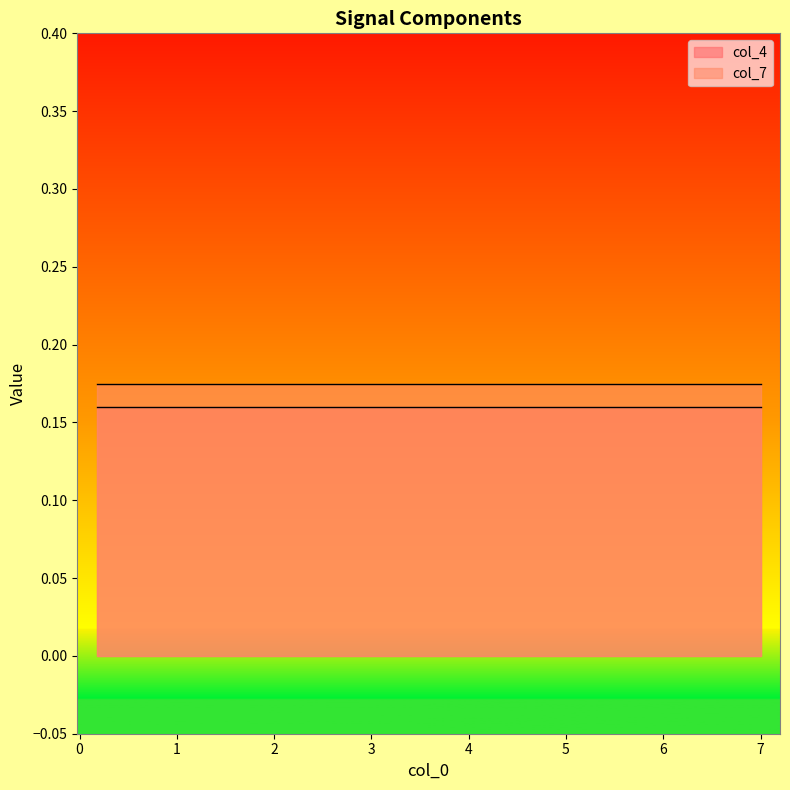

True or false: col_7 and col_4 intersect in this chart.

False